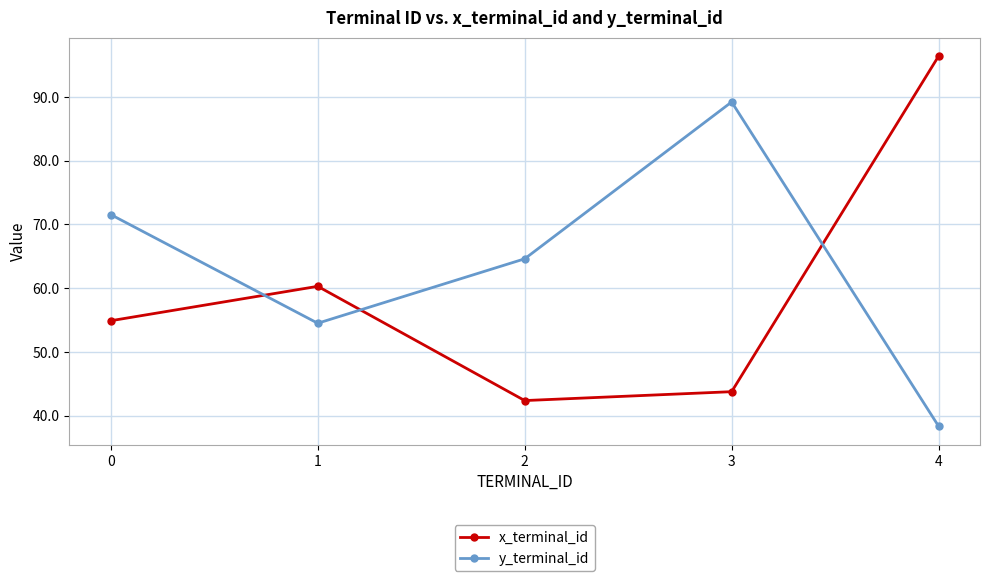

List the labels in order of x_terminal_id value, smallest first.

2, 3, 0, 1, 4